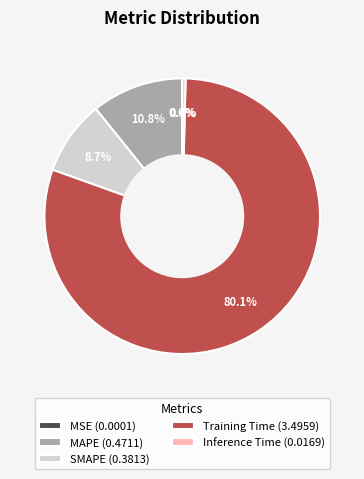

Is there any slice that represents more than half of the pie?

Yes